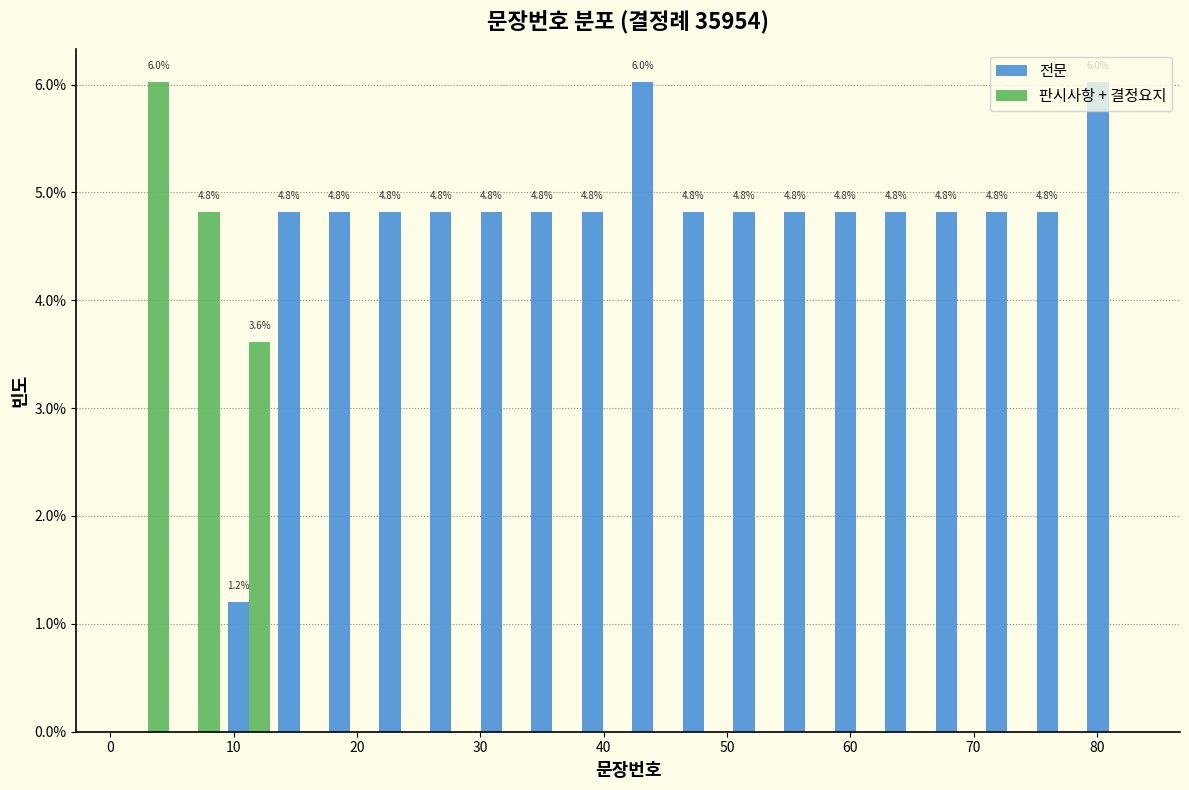

In the 판시사항 + 결정요지 series, which range on the x-axis has the tallest bar?

1.0 to 5.1